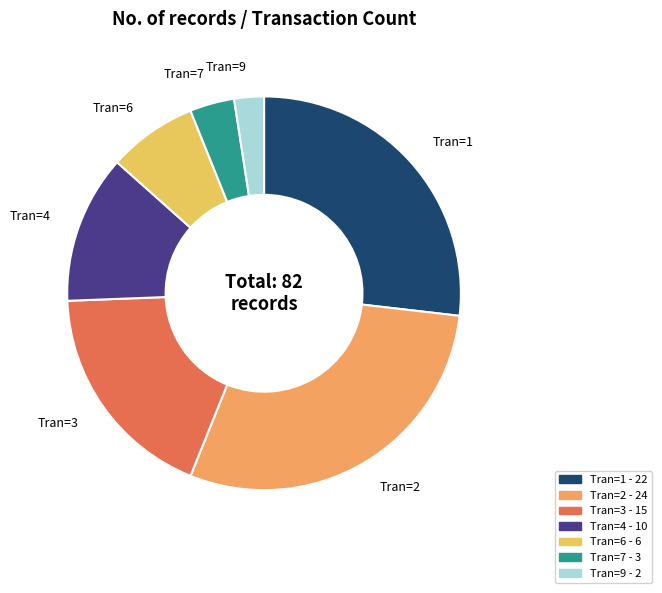

What is the ratio of the value at Tran=6 to the value at Tran=7?

2.0